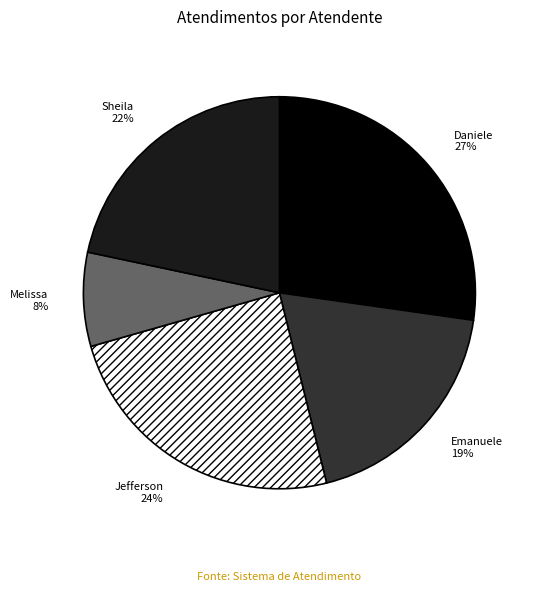

To the nearest percent, what is the average slice percentage?

20%